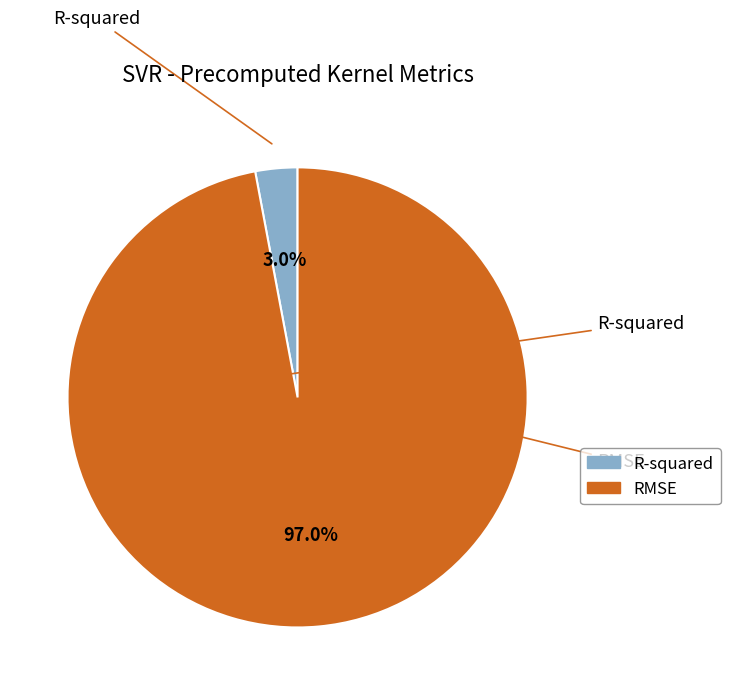

The R-squared slice represents 11% of the pie. True or false?

False